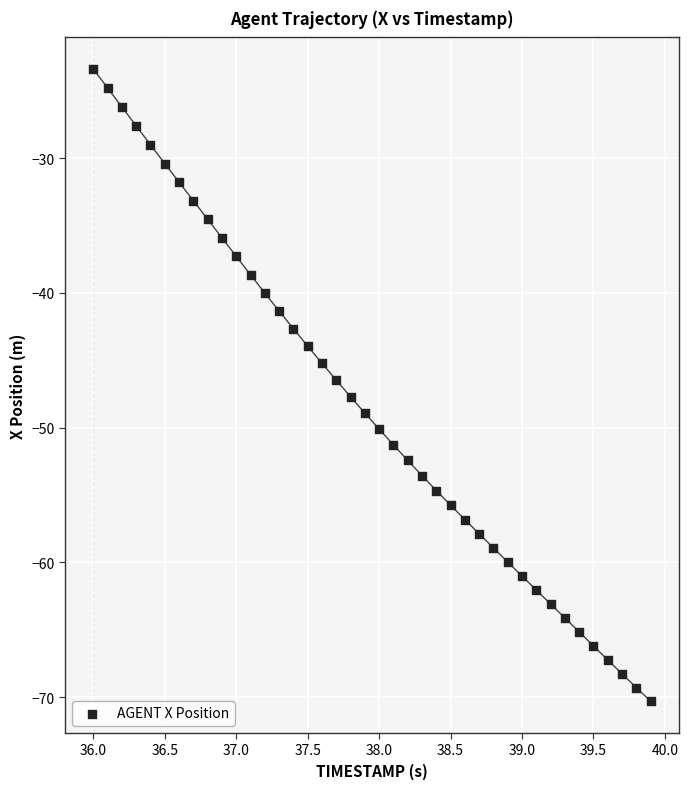

What is the range of X values (max minus min)?

3.9